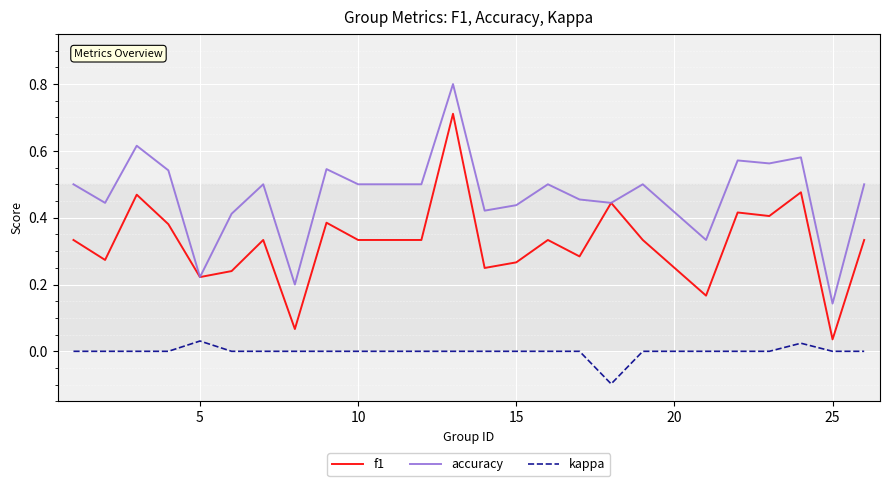

Which series has the largest total across all categories?

accuracy